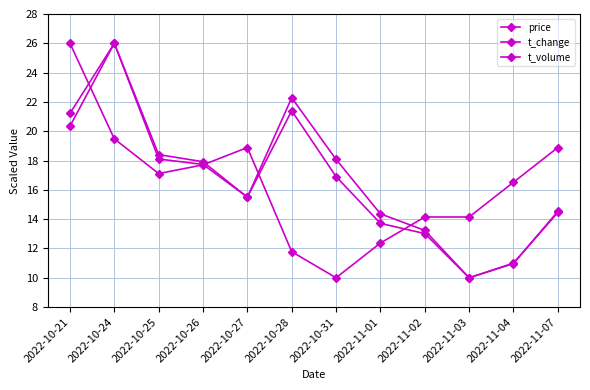

At which category is the sum across all series the highest?

2022-10-24